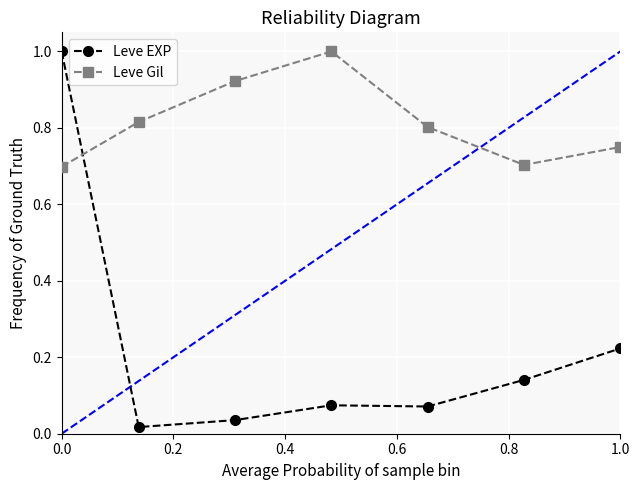

Is it true that Leve Gil equals 0.7 at 0.0?

True